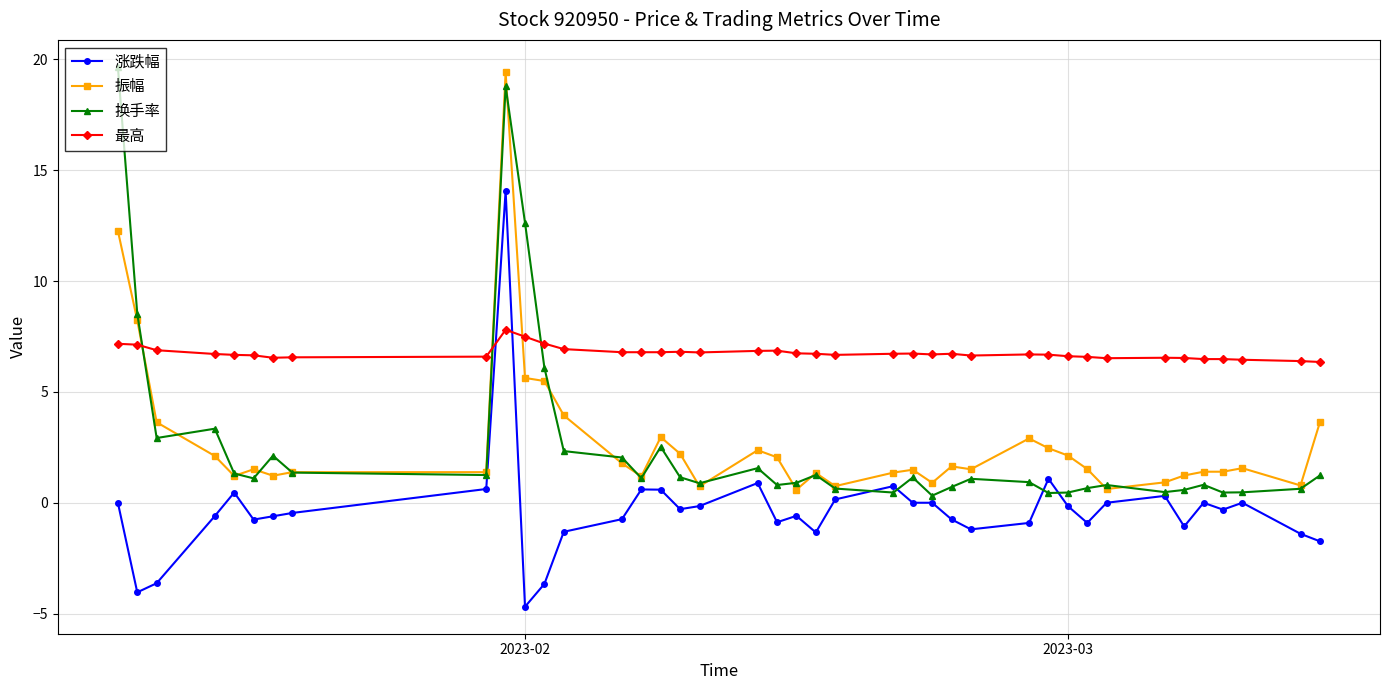

True or false: 振幅 and 涨跌幅 cross at least once.

False